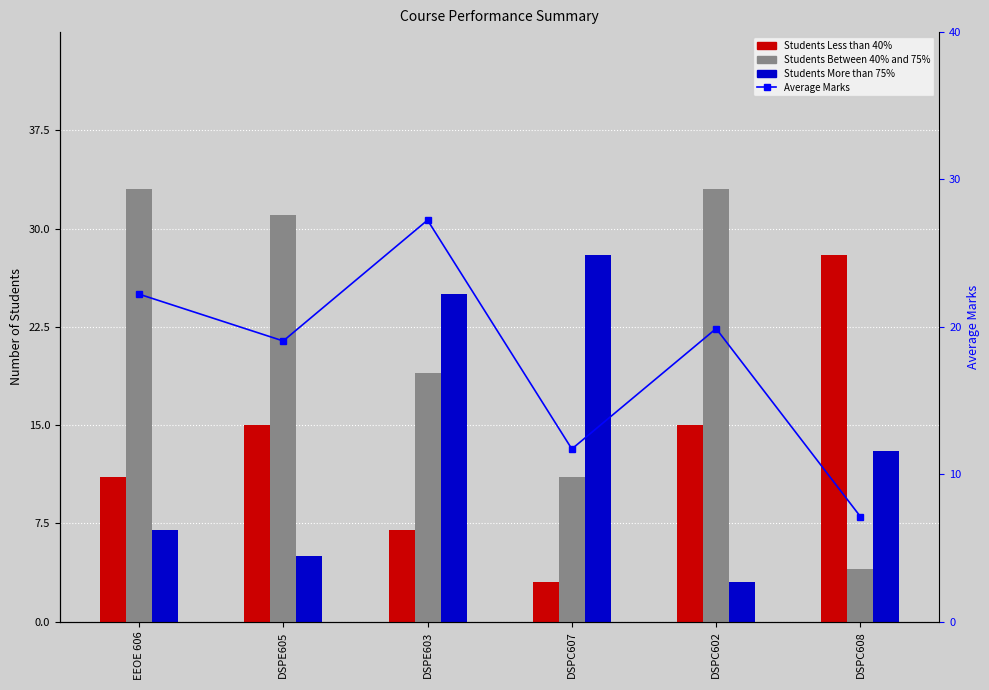

What is the maximum value shown in the chart?

33.0